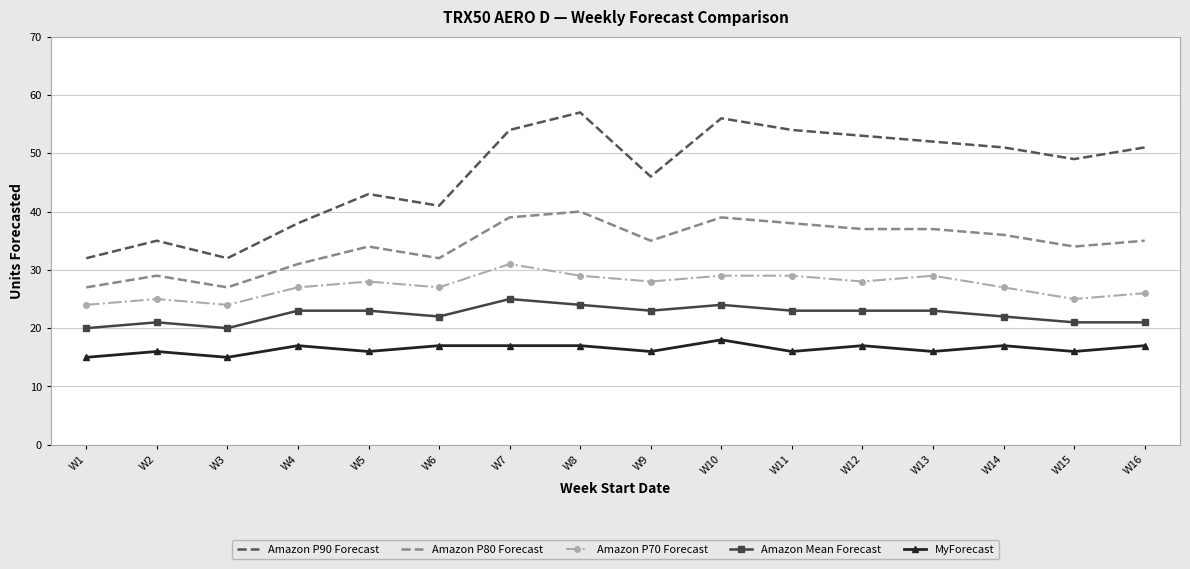

What are all the series names shown in the legend?

Amazon P90 Forecast, Amazon P80 Forecast, Amazon P70 Forecast, Amazon Mean Forecast, MyForecast